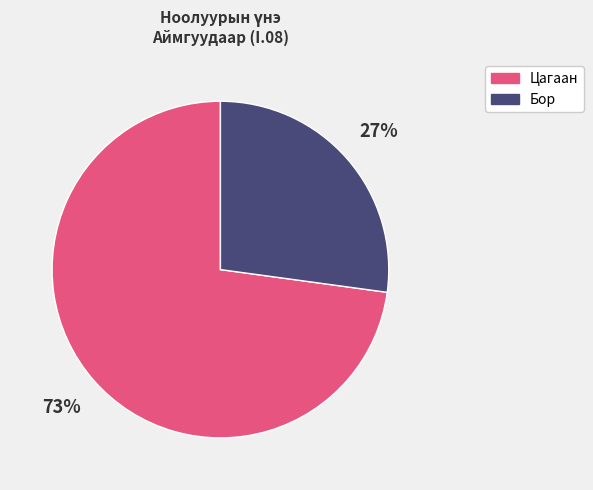

To the nearest percent, what is the difference between the largest and smallest slice percentages?

46%